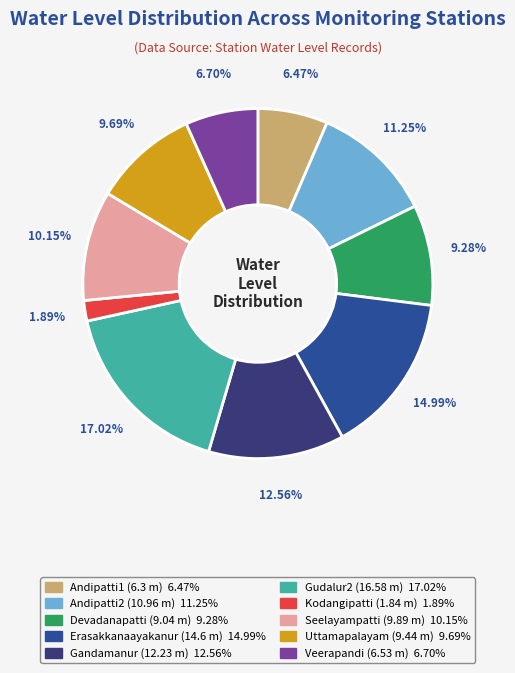

To the nearest percent, what is the difference between the largest and smallest slice percentages?

15%